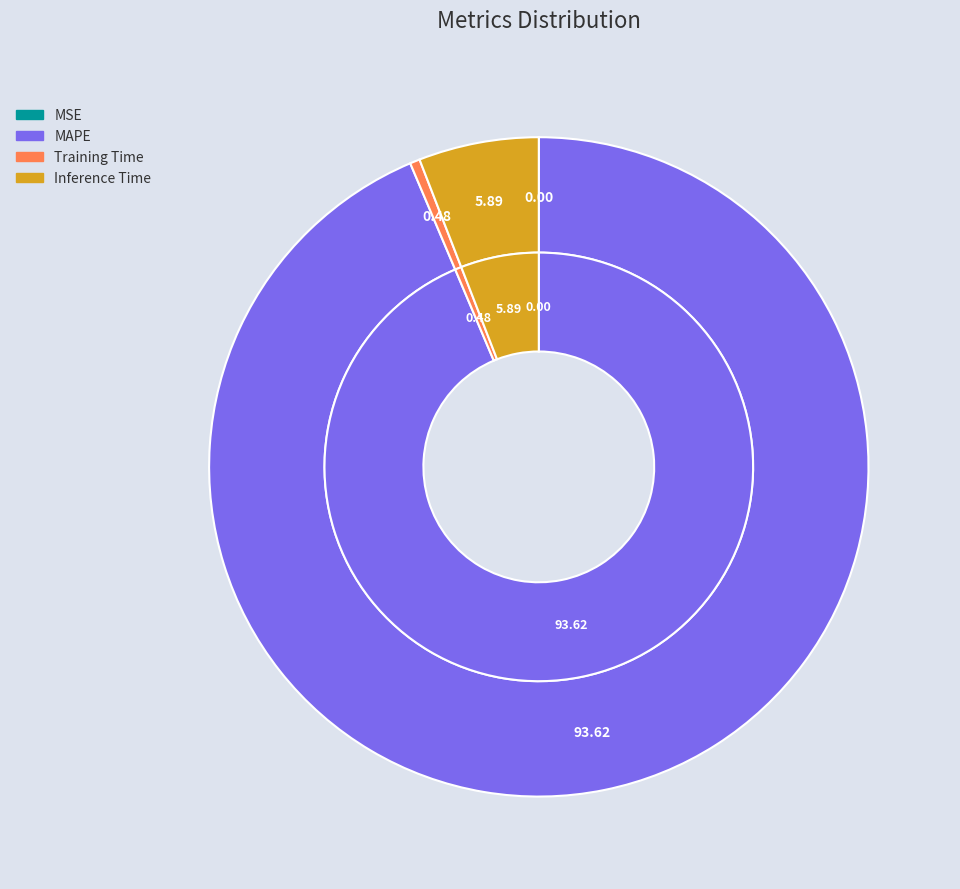

Which slice is the largest?

MAPE